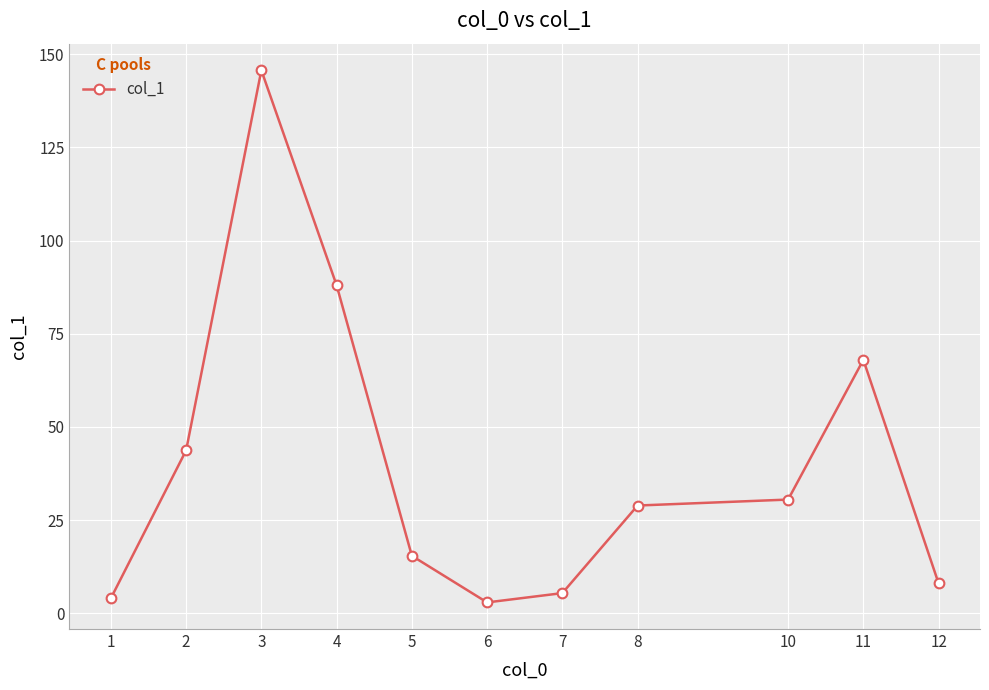

The value at 11 is 68.0. True or false?

True